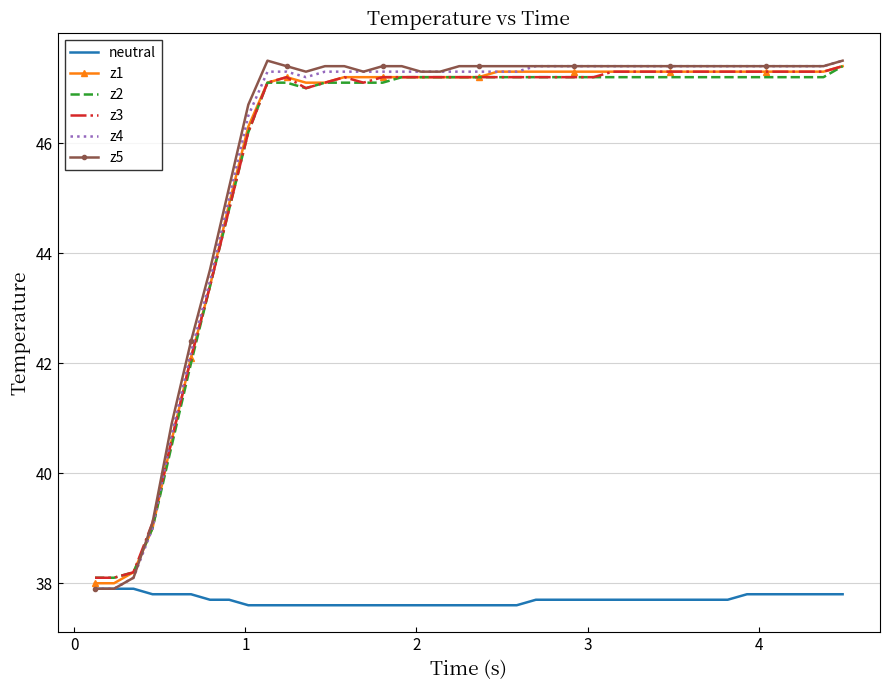

What is the minimum value shown in the chart?

37.6